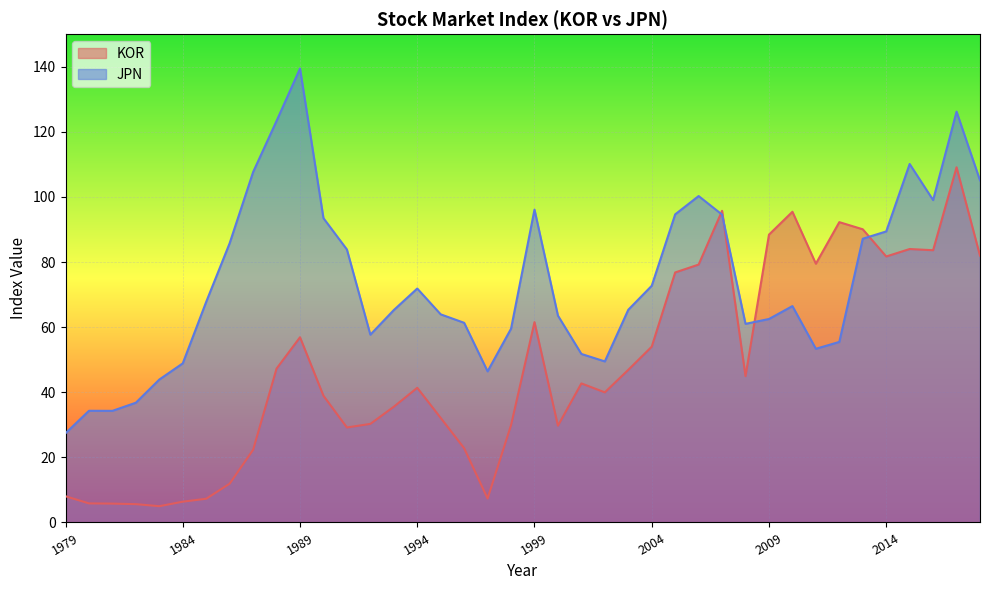

What is the difference between the second highest and second lowest values in the KOR series?

90.1